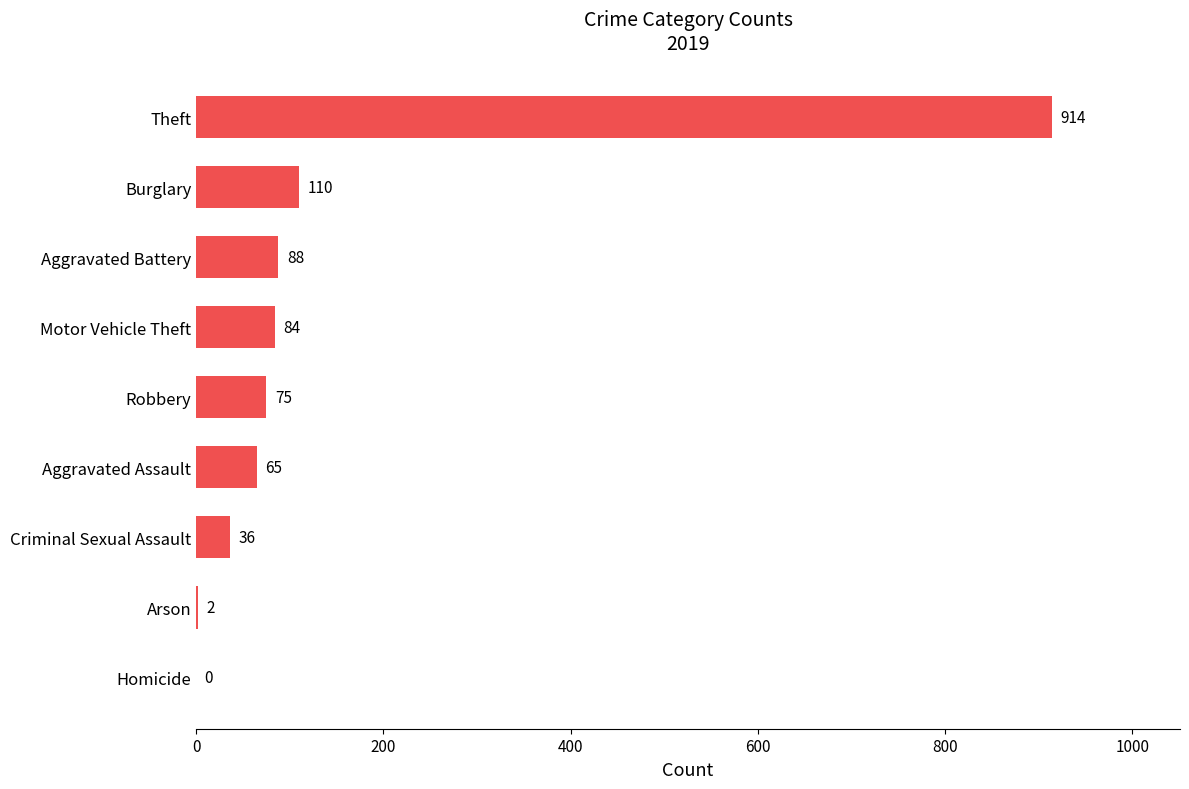

The value at Motor Vehicle Theft is 153. True or false?

False